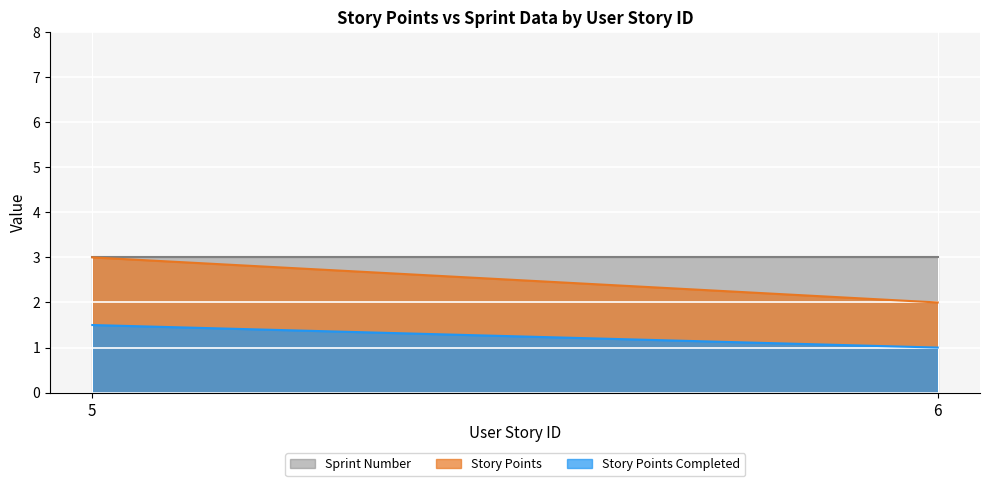

At how many categories does at least one series exceed 1?

2